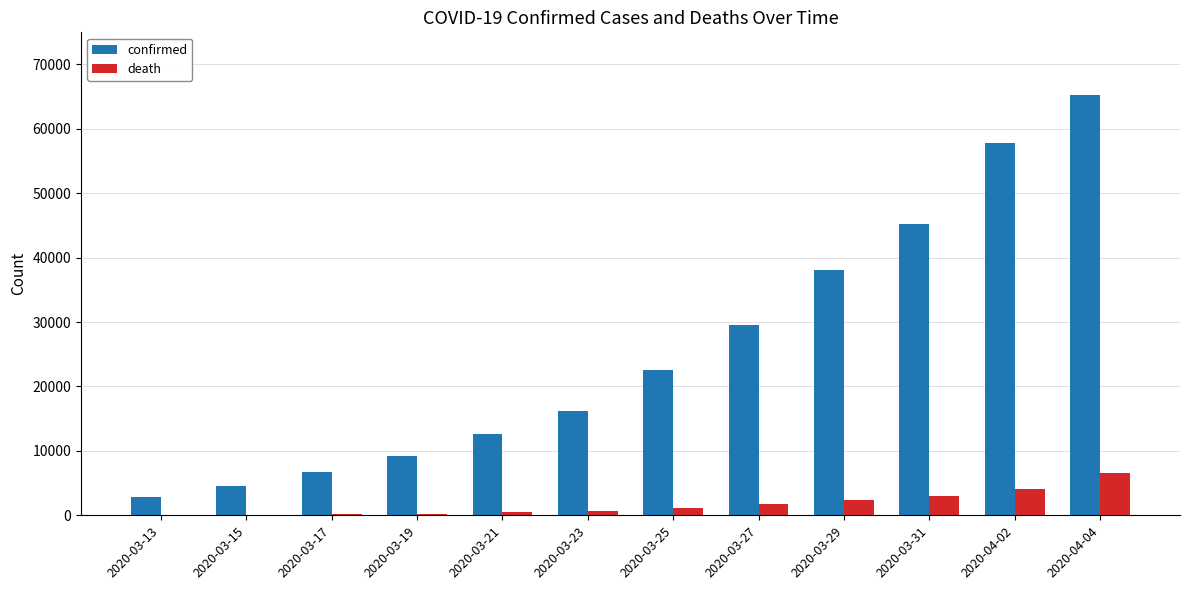

The value of confirmed at 2020-04-02 is 57749. True or false?

True